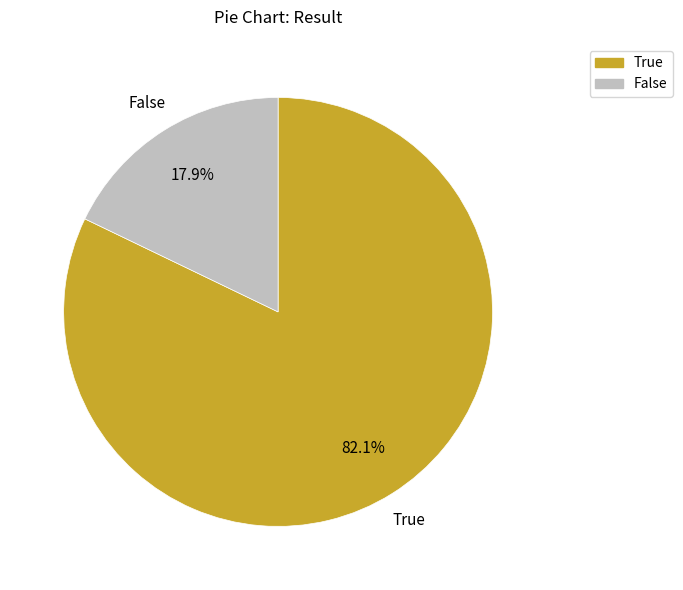

What percentage is the False slice, to the nearest percent?

18%